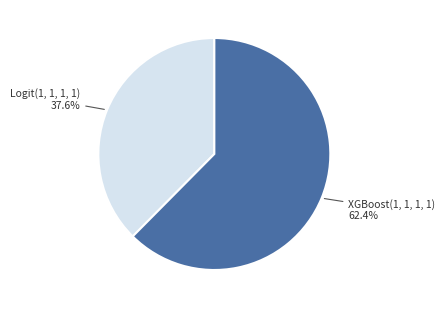

Is there a majority slice in this chart?

Yes